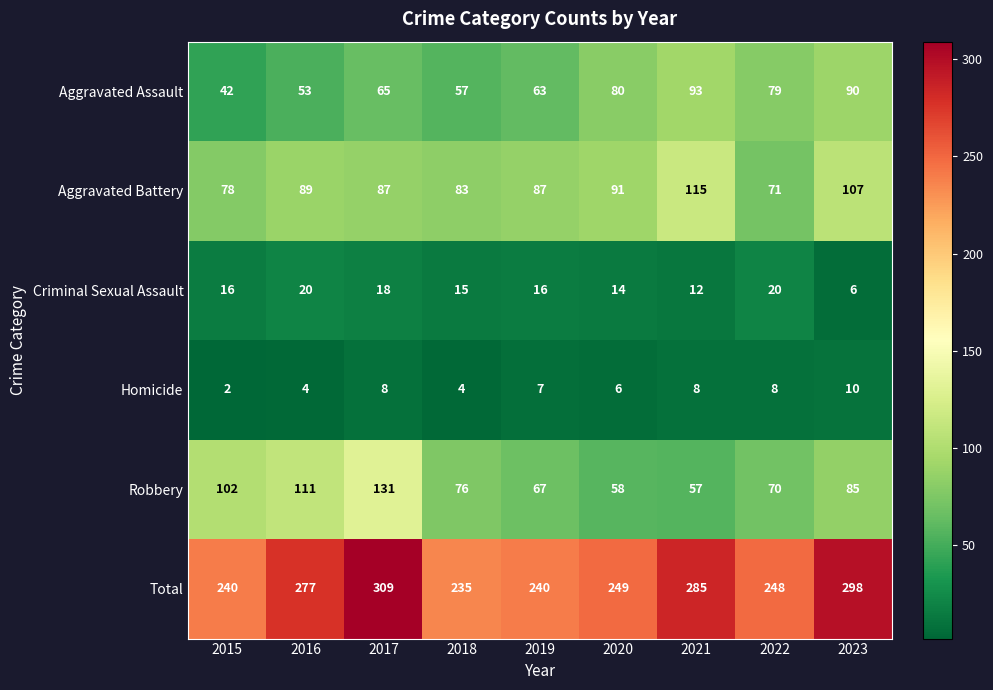

What is the sum of all Aggravated Battery values?

808